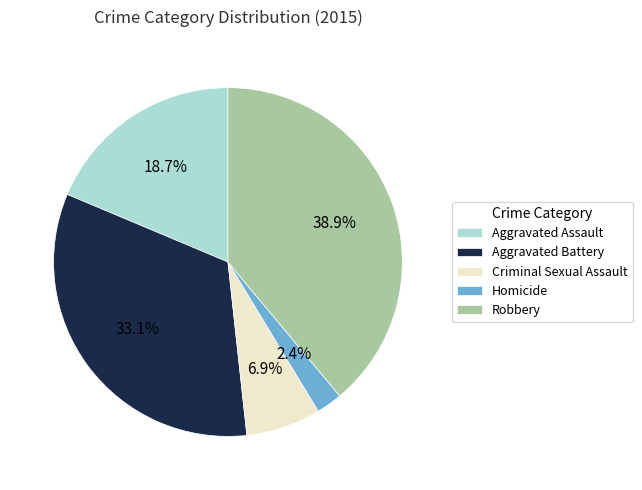

To the nearest percent, what is the difference between the largest and smallest slice percentages?

37%